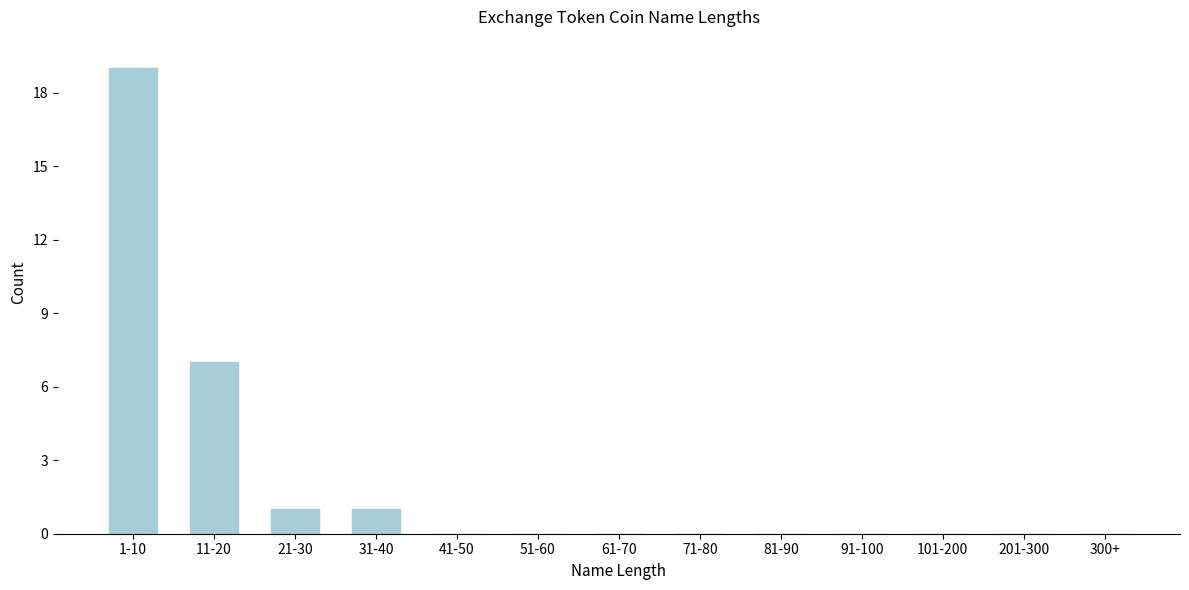

Reading left to right, transcribe all the data shown in this chart.

1-10=19	11-20=7	21-30=1	31-40=1	41-50=0	51-60=0	61-70=0	71-80=0	81-90=0	91-100=0	101-200=0	201-300=0	300+=0